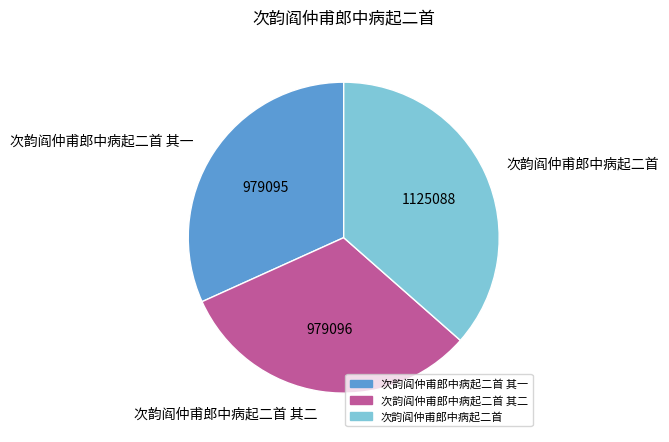

How many segments does this pie chart have?

3